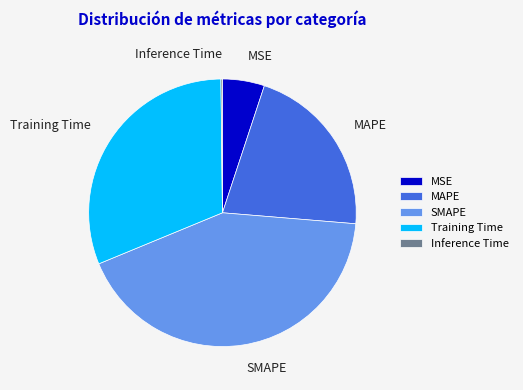

Is the sum of MAPE and MSE greater than half?

No